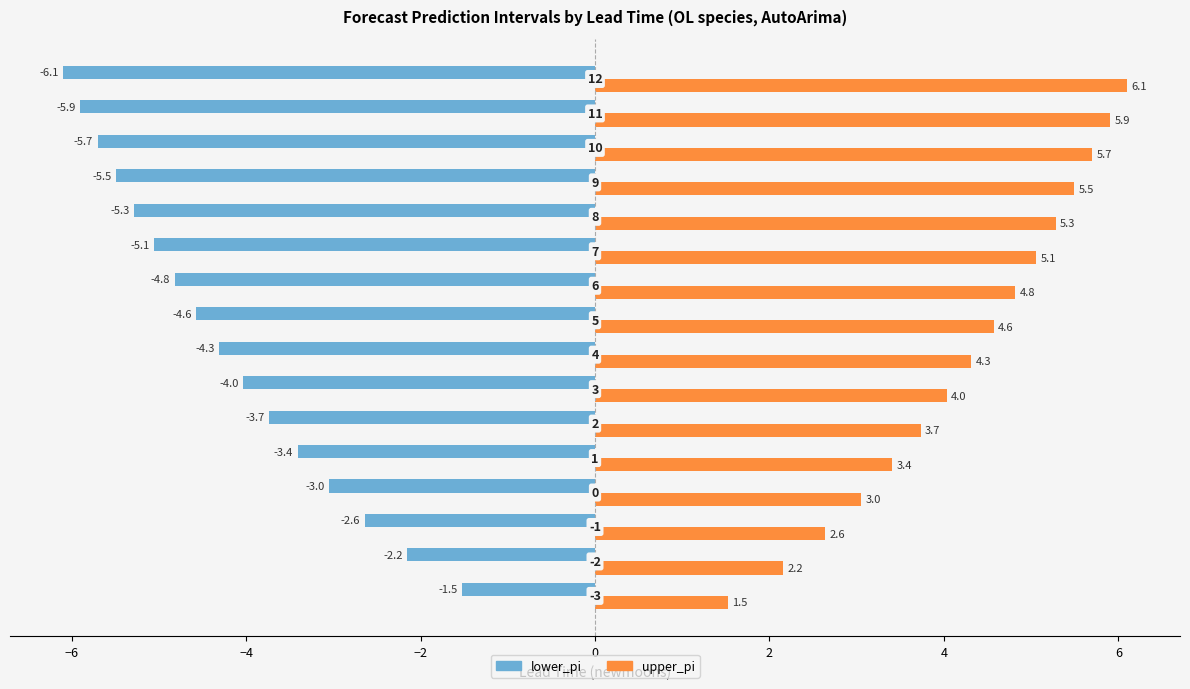

What is the average value of the lower_pi series?

-4.2